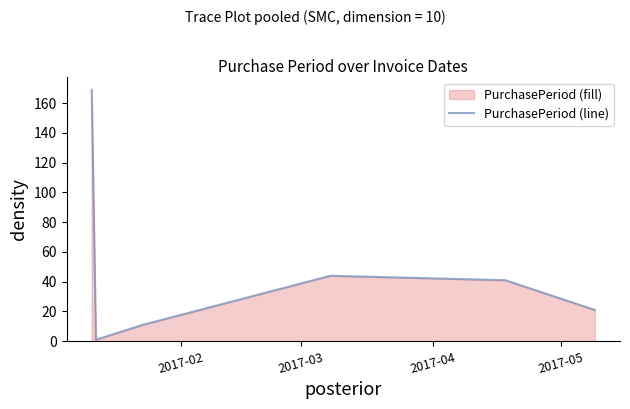

How many values are below 41?

3